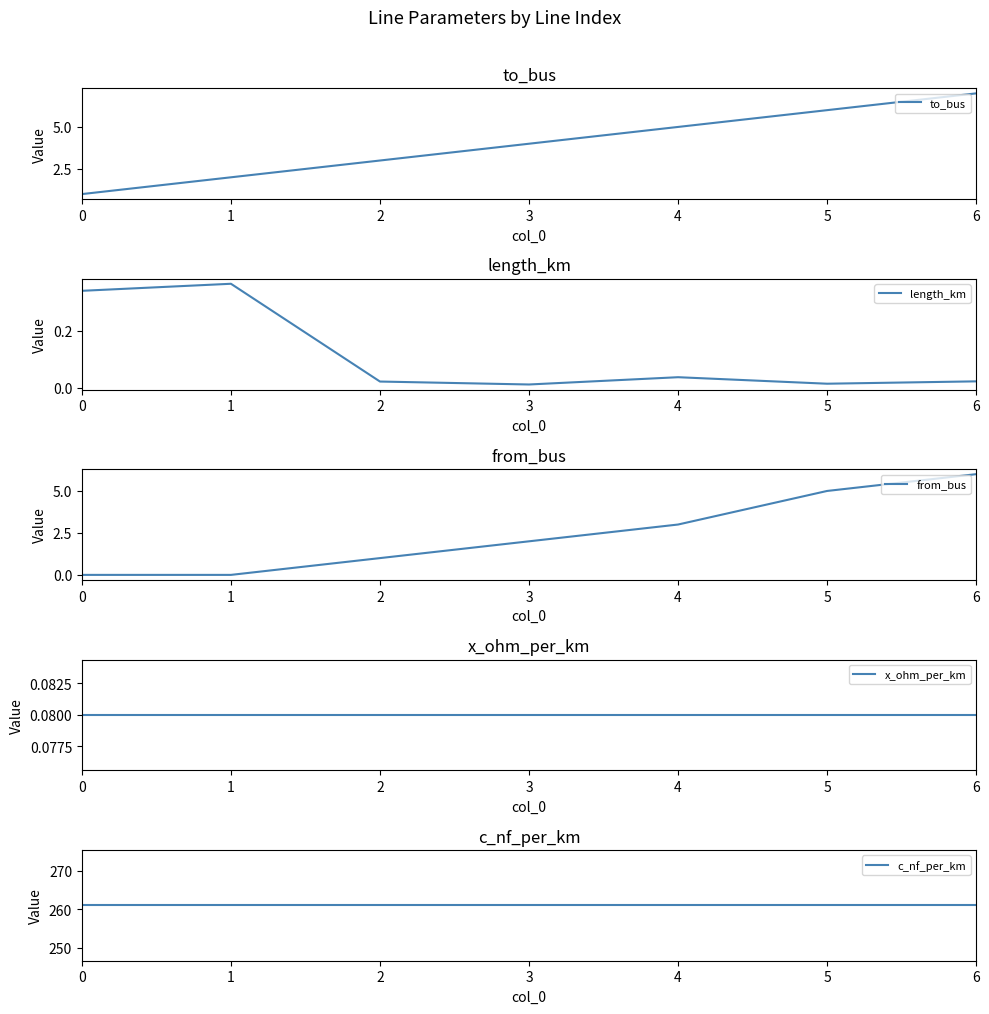

What is the lowest value of the c_nf_per_km series?

261.0